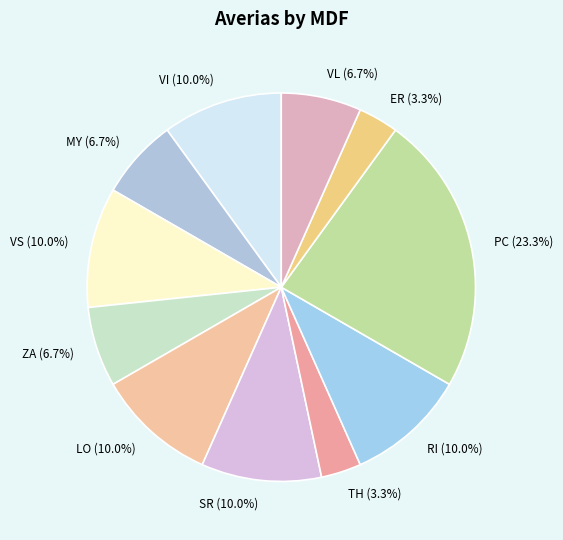

How many segments does this pie chart have?

11